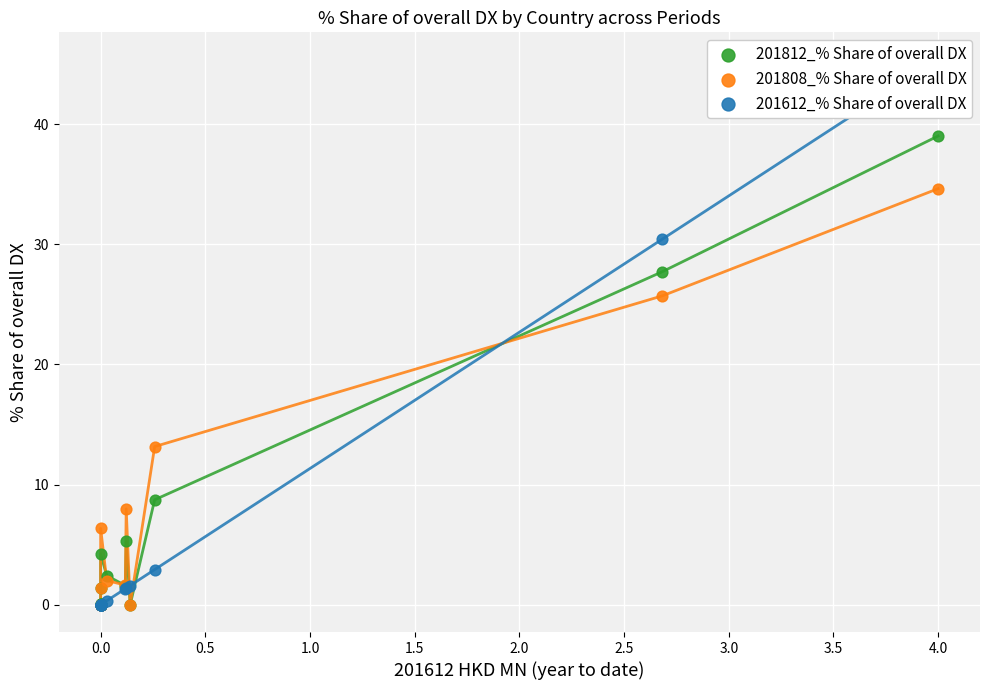

Which series contains the highest Y value?

201612_% Share of overall DX